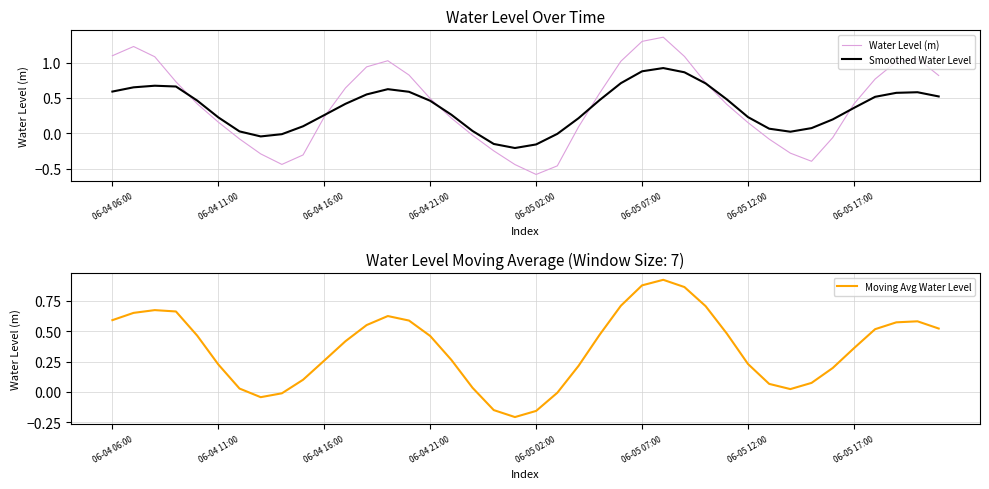

What is the highest value of the Water Level (m) series?

1.4